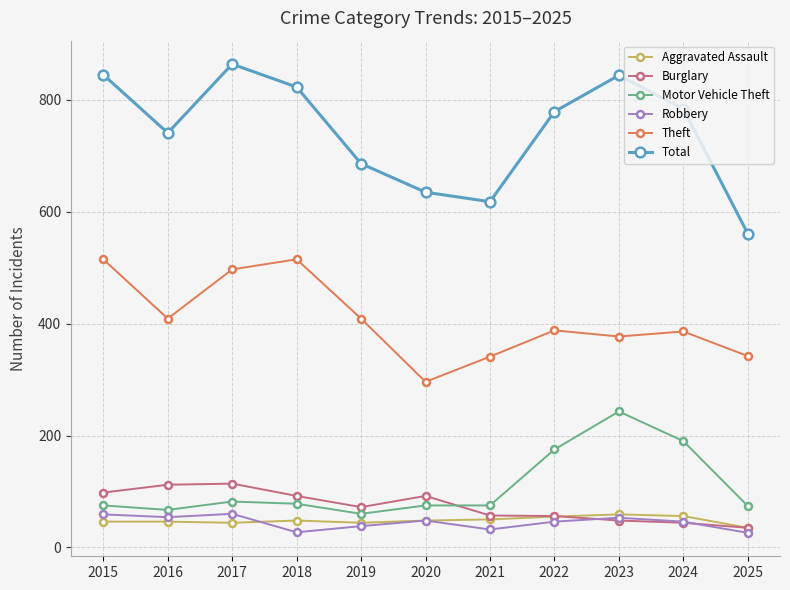

Which series has the largest range (max minus min)?

Total